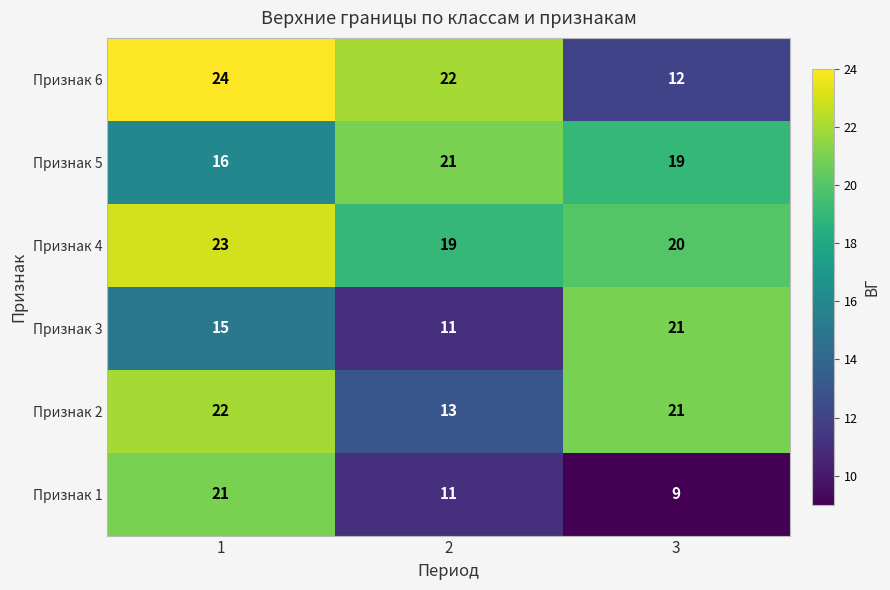

Which series has the largest total across all categories?

Признак 4